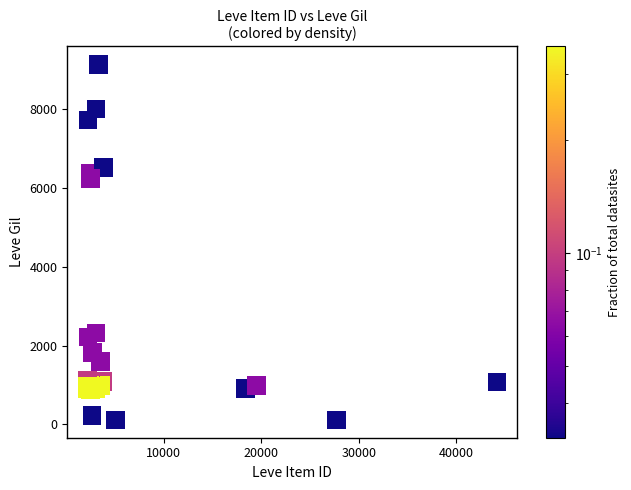

What Y value in the scatter plot is closest to 4631?

6240